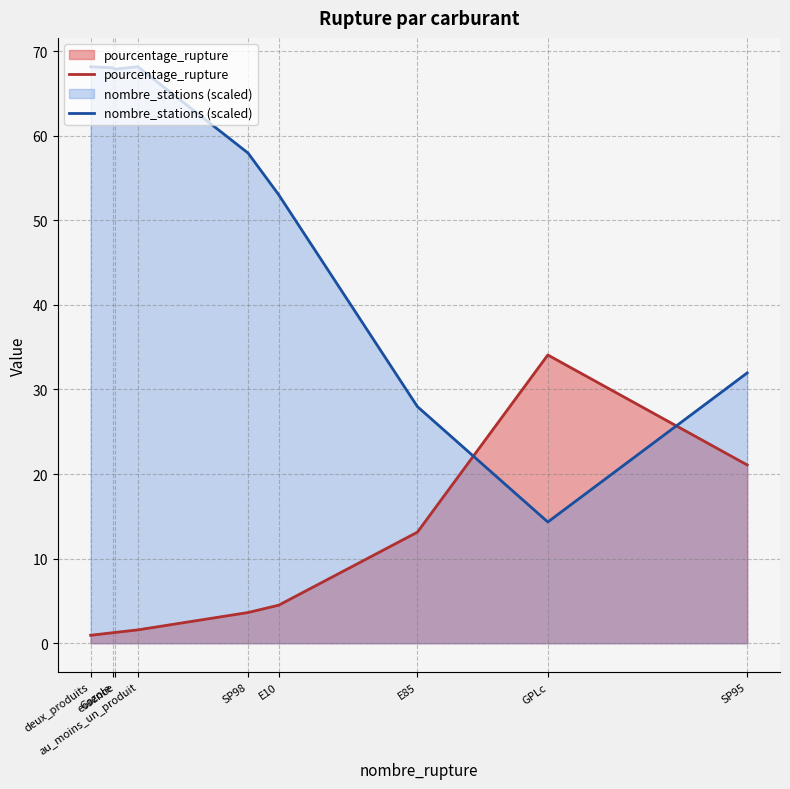

In nombre_stations (scaled), how many points are higher than both neighbors (excluding endpoints)?

1